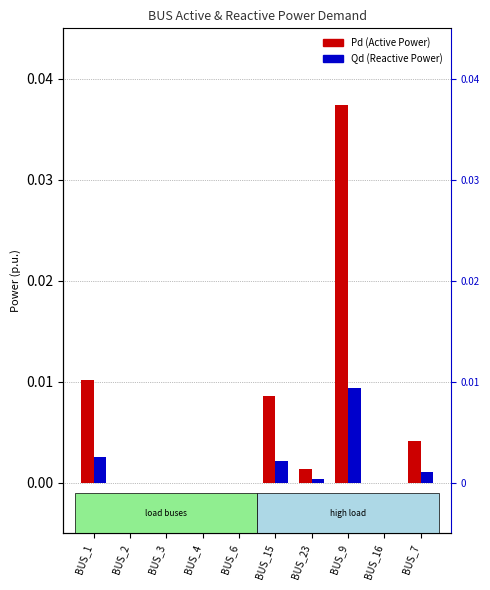

Rank the series at BUS_15 from lowest to highest value.

Qd (Reactive Power), Pd (Active Power)